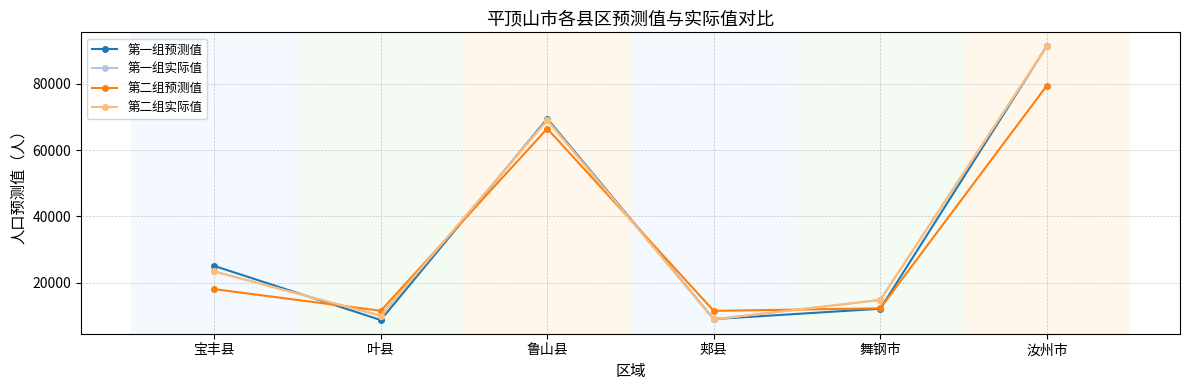

Where does the 第一组预测值 series first go above 25083?

宝丰县